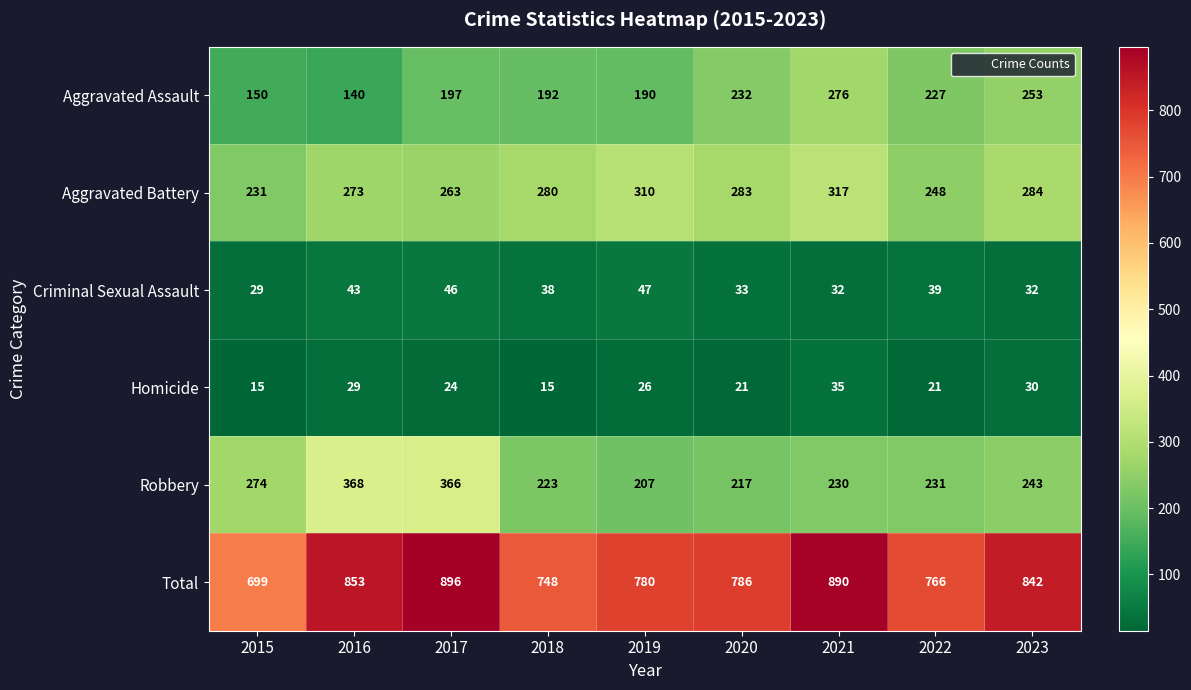

What is the difference between the maximum and minimum values in the Total series?

197